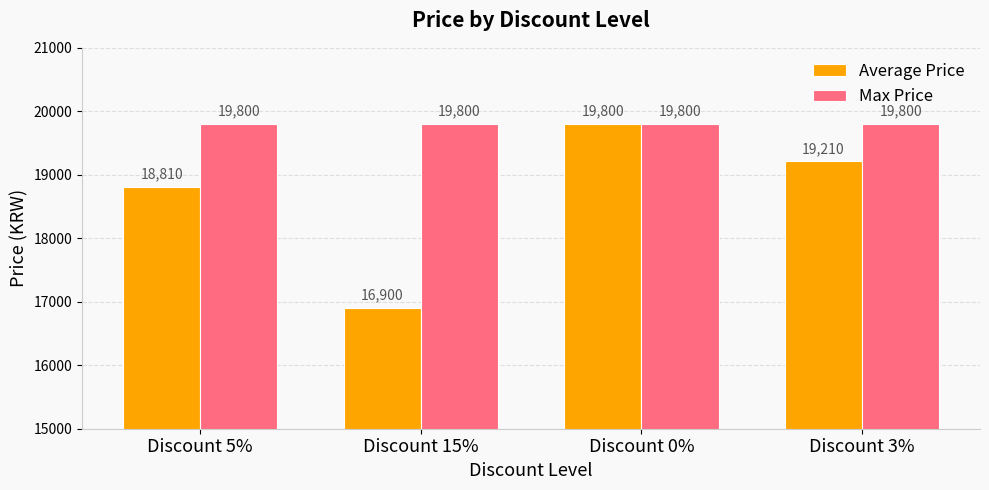

How many Average Price values are between 18810 and 19800?

3